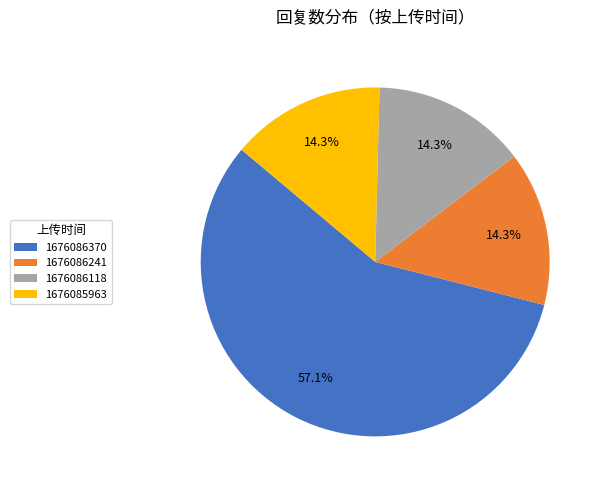

Which category has the biggest portion of the pie?

1676086370